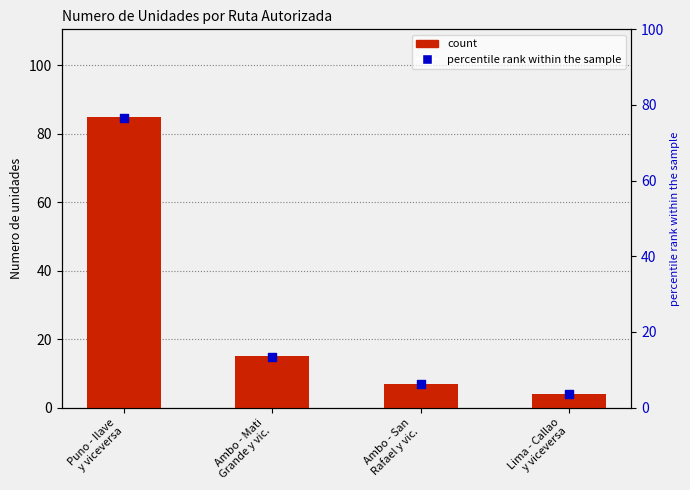

Which series has the largest total across all categories?

count